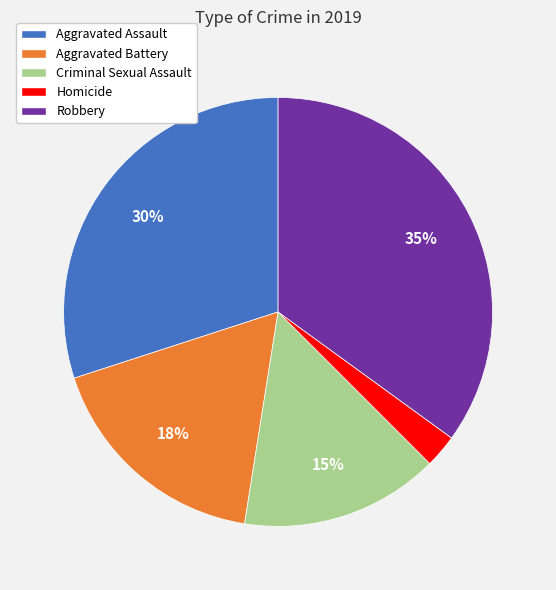

How many slices are in this pie chart?

5